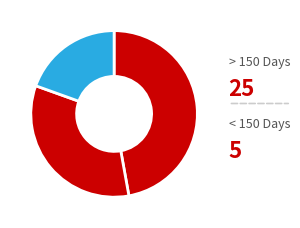

To the nearest percent, what is the difference between the largest and smallest slice percentages?

28%